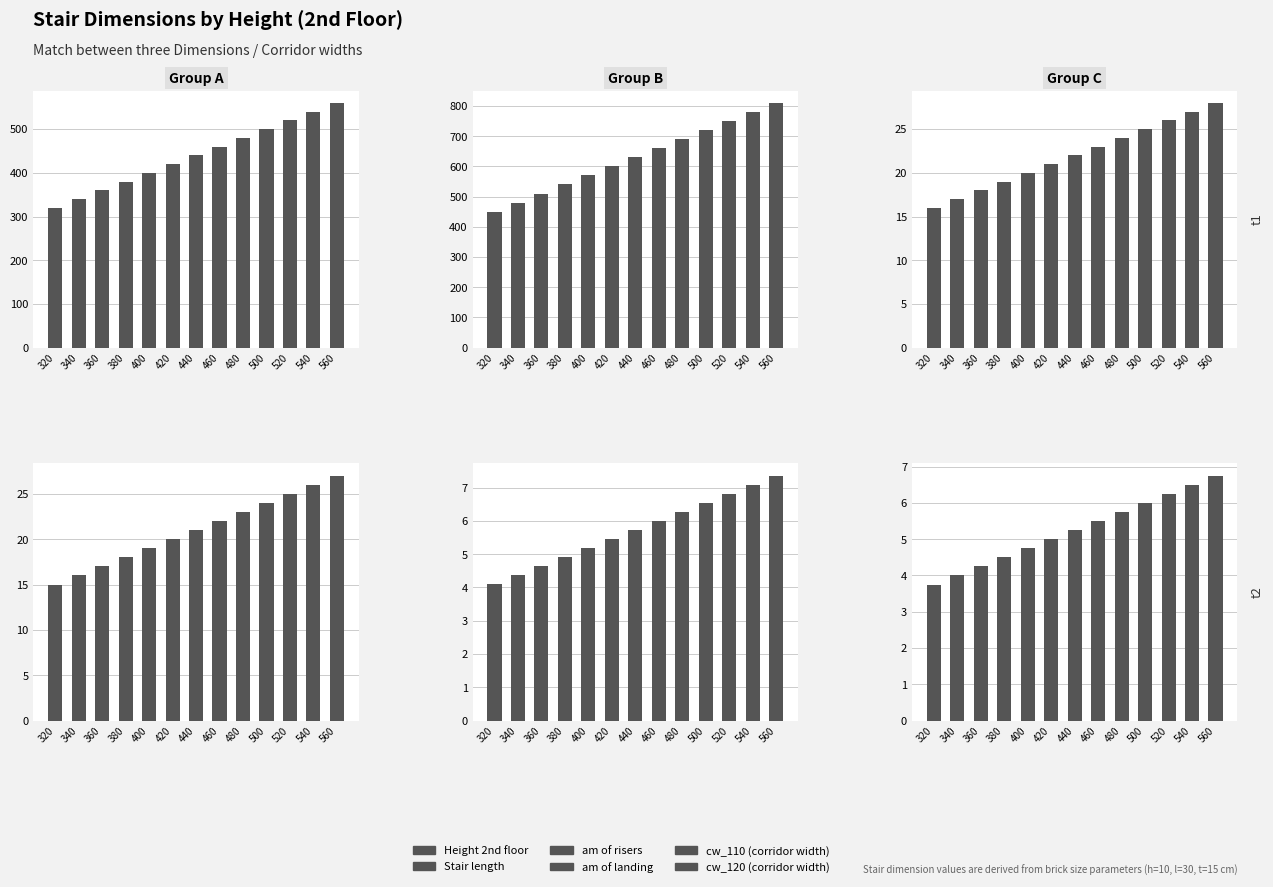

Reading left to right, extract all data points from this chart.

Height 2nd floor: 320=320.0	340=340.0	360=360.0	380=380.0	400=400.0	420=420.0	440=440.0	460=460.0	480=480.0	500=500.0	520=520.0	540=540.0	560=560.0
Stair length: 320=450.0	340=480.0	360=510.0	380=540.0	400=570.0	420=600.0	440=630.0	460=660.0	480=690.0	500=720.0	520=750.0	540=780.0	560=810.0
am of risers: 320=16.0	340=17.0	360=18.0	380=19.0	400=20.0	420=21.0	440=22.0	460=23.0	480=24.0	500=25.0	520=26.0	540=27.0	560=28.0
am of landing: 320=15.0	340=16.0	360=17.0	380=18.0	400=19.0	420=20.0	440=21.0	460=22.0	480=23.0	500=24.0	520=25.0	540=26.0	560=27.0
cw_110: 320=4.1	340=4.4	360=4.6	380=4.9	400=5.2	420=5.5	440=5.7	460=6.0	480=6.3	500=6.5	520=6.8	540=7.1	560=7.4
cw_120: 320=3.8	340=4.0	360=4.2	380=4.5	400=4.8	420=5.0	440=5.2	460=5.5	480=5.8	500=6.0	520=6.2	540=6.5	560=6.8